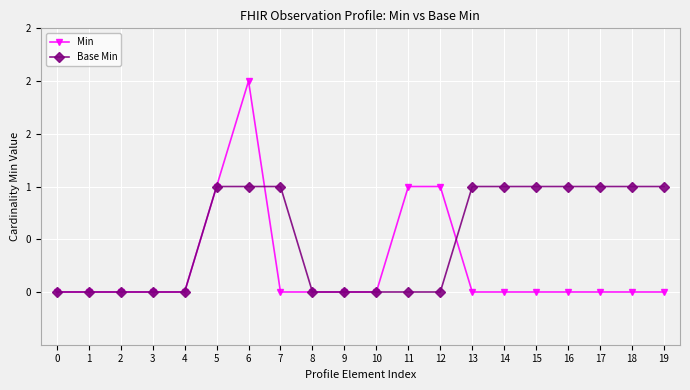

True or false: Min has more than 0 interior local peaks.

True